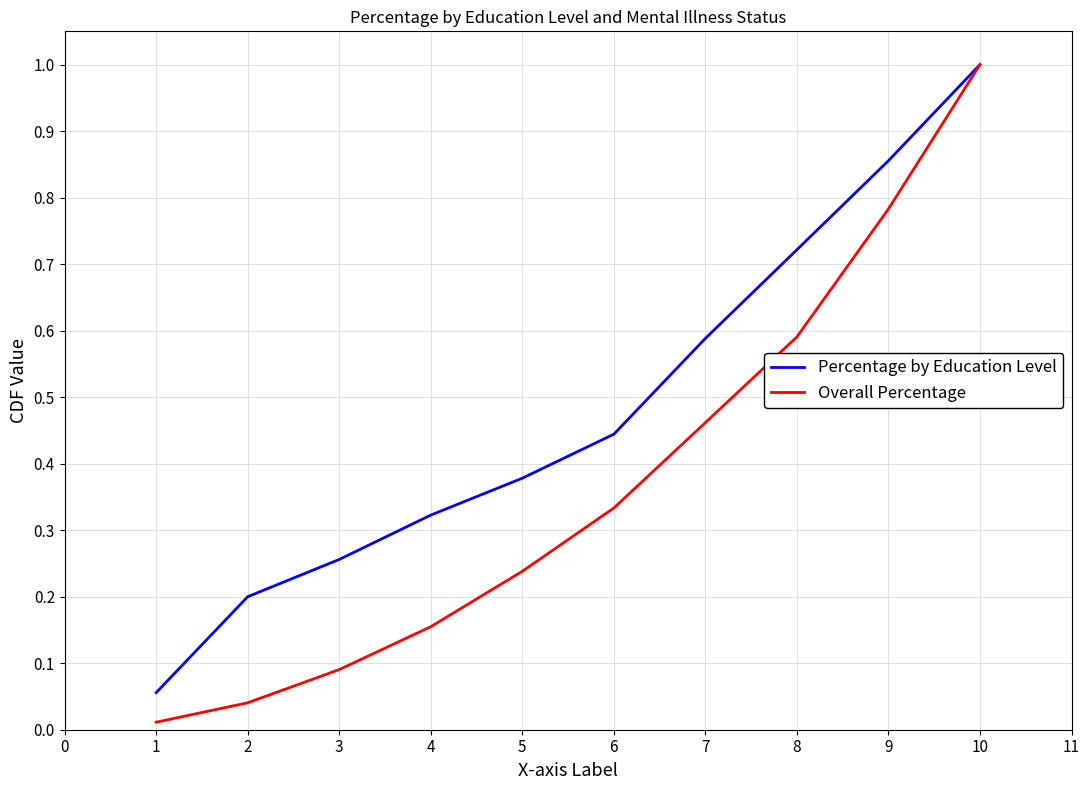

Rank the series at 3 from lowest to highest value.

Overall Percentage, Percentage by Education Level